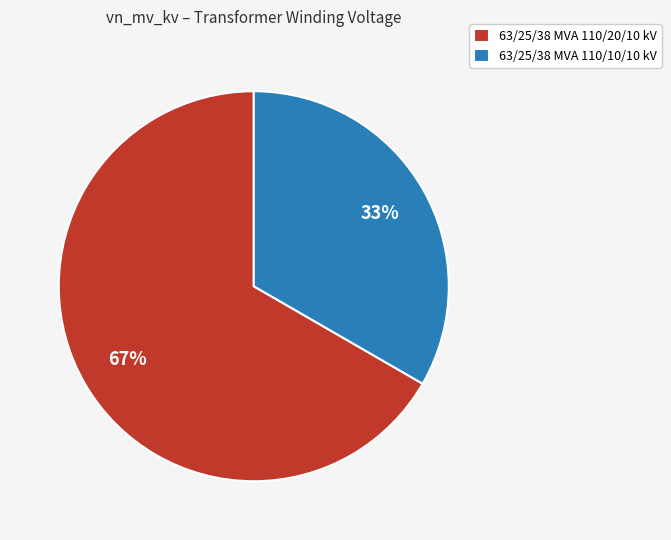

Which category has the smallest portion of the pie?

63/25/38 MVA 110/10/10 kV